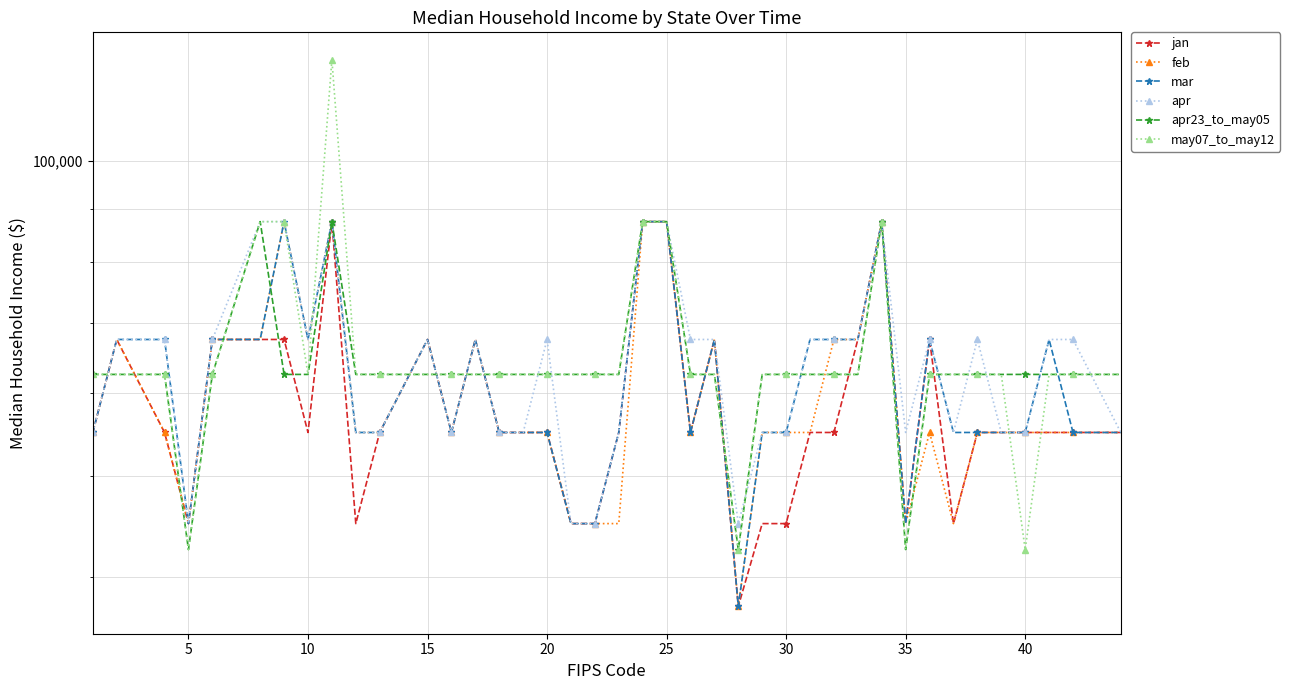

Which series has the largest range (max minus min)?

may07_to_may12